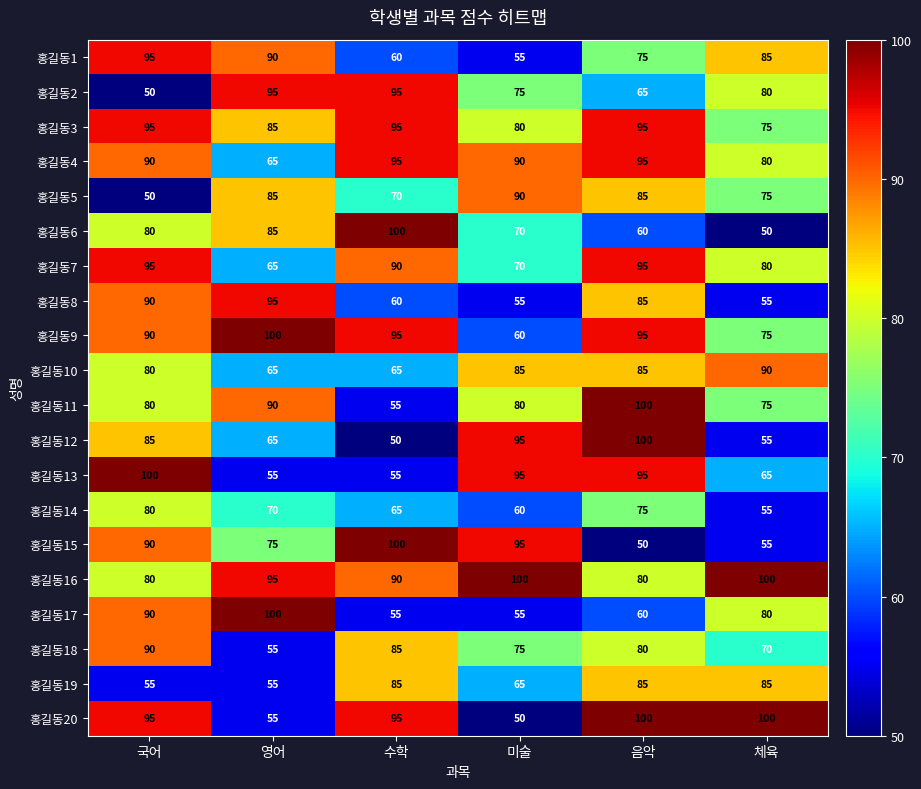

Count the 홍길동7 values in the range 70 to 95.

5